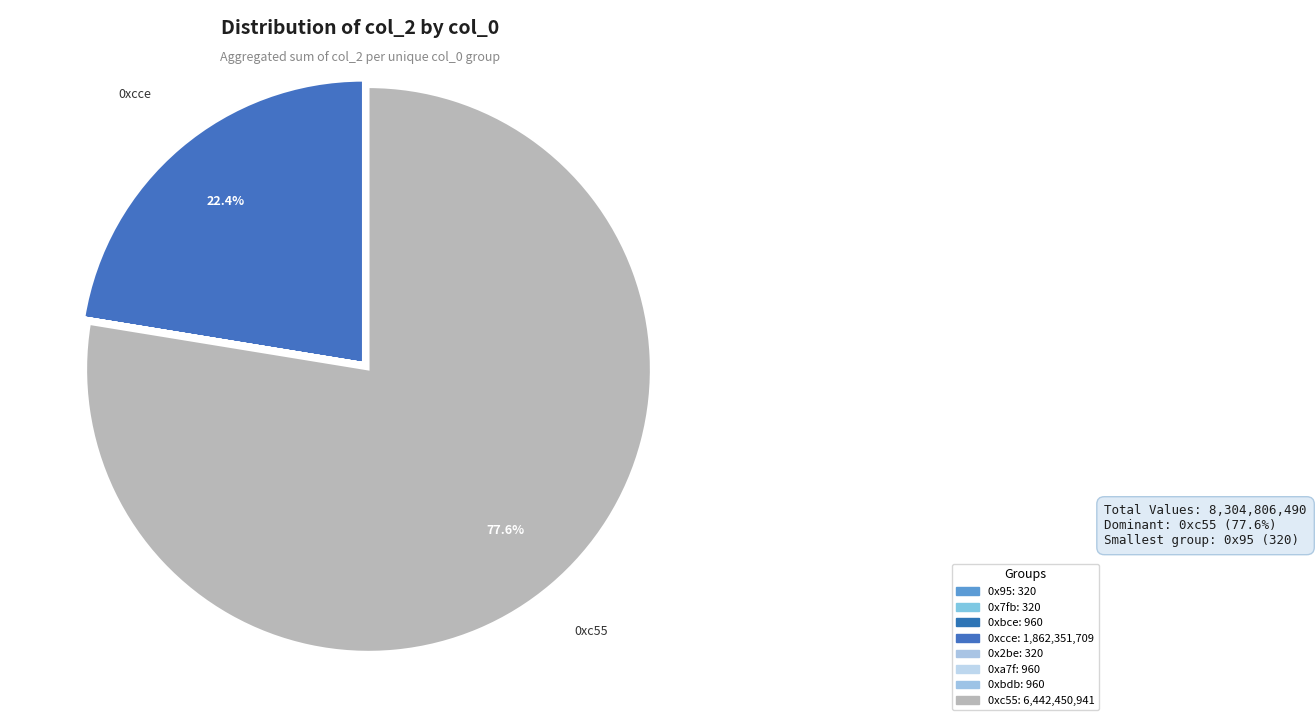

To the nearest percent, what is the difference between the largest and smallest slice percentages?

78%